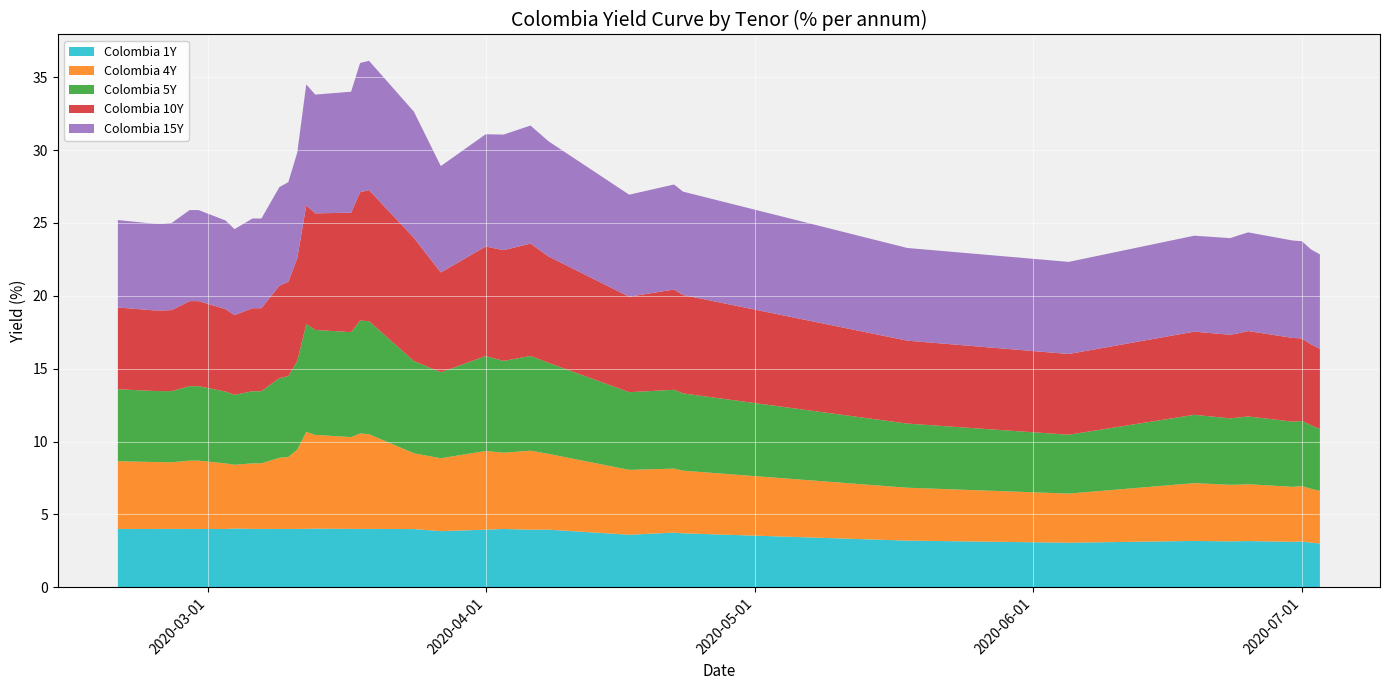

Reading left to right, what are all the values shown in this chart?

Colombia 1Y: 0=4.0	1=4.0	2=4.0	3=4.0	4=4.0	5=4.0	6=4.0	7=4.0	8=4.0	9=4.0	10=4.0	11=4.0	12=4.0	13=4.0	14=4.0	15=4.0	16=4.0	17=4.0	18=4.0	19=3.9	20=4.0	21=4.0	22=4.0	23=4.0	24=3.6	25=3.8	26=3.7	27=3.2	28=3.1	29=3.2	30=3.1	31=3.2	32=3.2	33=3.1	34=3.1	35=3.1	36=3.0
Colombia 4Y: 0=4.6	1=4.6	2=4.6	3=4.6	4=4.7	5=4.7	6=4.5	7=4.4	8=4.5	9=4.5	10=4.9	11=4.9	12=5.4	13=6.7	14=6.4	15=6.3	16=6.5	17=6.5	18=5.2	19=5.0	20=5.4	21=5.2	22=5.4	23=5.2	24=4.5	25=4.4	26=4.3	27=3.6	28=3.4	29=4.0	30=3.9	31=3.9	32=3.9	33=3.8	34=3.8	35=3.7	36=3.6
Colombia 5Y: 0=4.9	1=4.9	2=4.9	3=4.9	4=5.1	5=5.1	6=4.9	7=4.8	8=4.9	9=4.9	10=5.5	11=5.5	12=6.1	13=7.4	14=7.2	15=7.2	16=7.8	17=7.8	18=6.3	19=5.9	20=6.5	21=6.3	22=6.5	23=6.2	24=5.3	25=5.4	26=5.3	27=4.4	28=4.0	29=4.7	30=4.6	31=4.6	32=4.7	33=4.5	34=4.5	35=4.4	36=4.2
Colombia 10Y: 0=5.6	1=5.5	2=5.5	3=5.6	4=5.8	5=5.8	6=5.7	7=5.5	8=5.7	9=5.7	10=6.3	11=6.5	12=7.1	13=8.1	14=8.0	15=8.2	16=8.8	17=9.0	18=8.4	19=6.8	20=7.5	21=7.6	22=7.7	23=7.3	24=6.6	25=6.9	26=6.8	27=5.7	28=5.5	29=5.7	30=5.7	31=5.8	32=5.9	33=5.7	34=5.7	35=5.5	36=5.5
Colombia 15Y: 0=6.0	1=5.9	2=5.9	3=6.0	4=6.2	5=6.2	6=6.1	7=5.9	8=6.2	9=6.2	10=6.8	11=6.8	12=7.2	13=8.3	14=8.2	15=8.3	16=8.9	17=8.9	18=8.7	19=7.3	20=7.7	21=7.9	22=8.1	23=7.9	24=7.0	25=7.2	26=7.1	27=6.4	28=6.3	29=6.6	30=6.6	31=6.7	32=6.8	33=6.7	34=6.7	35=6.5	36=6.5